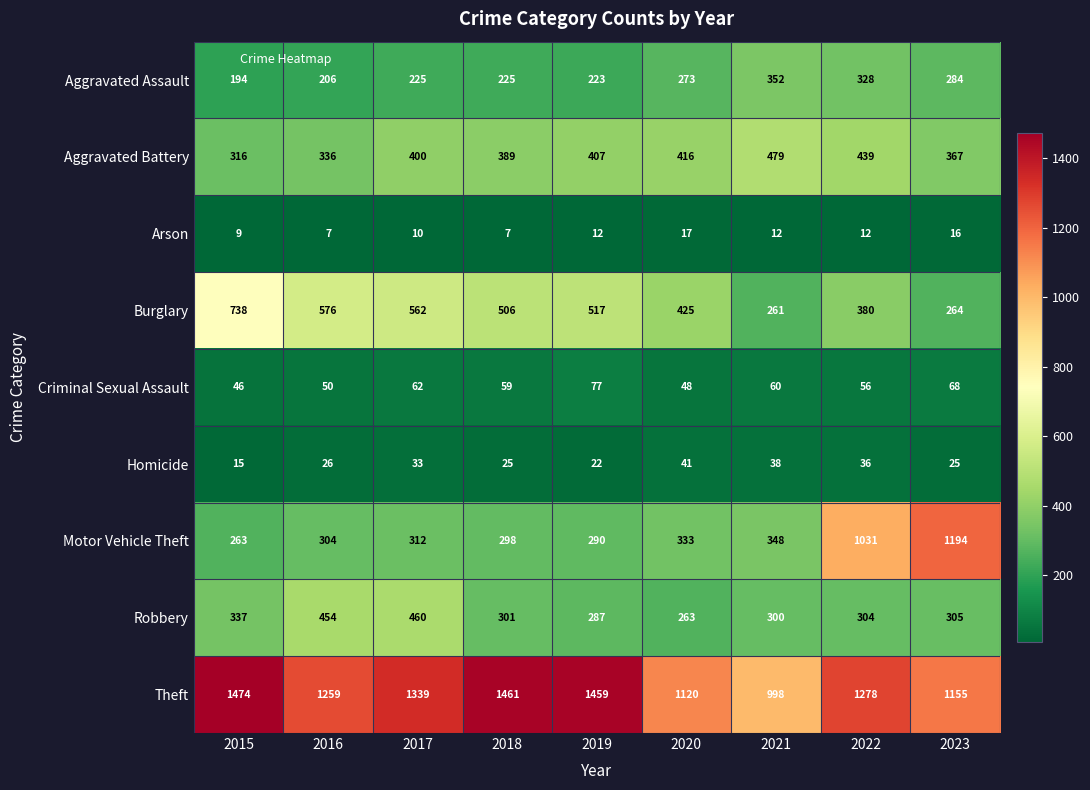

Which series has the largest range (max minus min)?

Motor Vehicle Theft